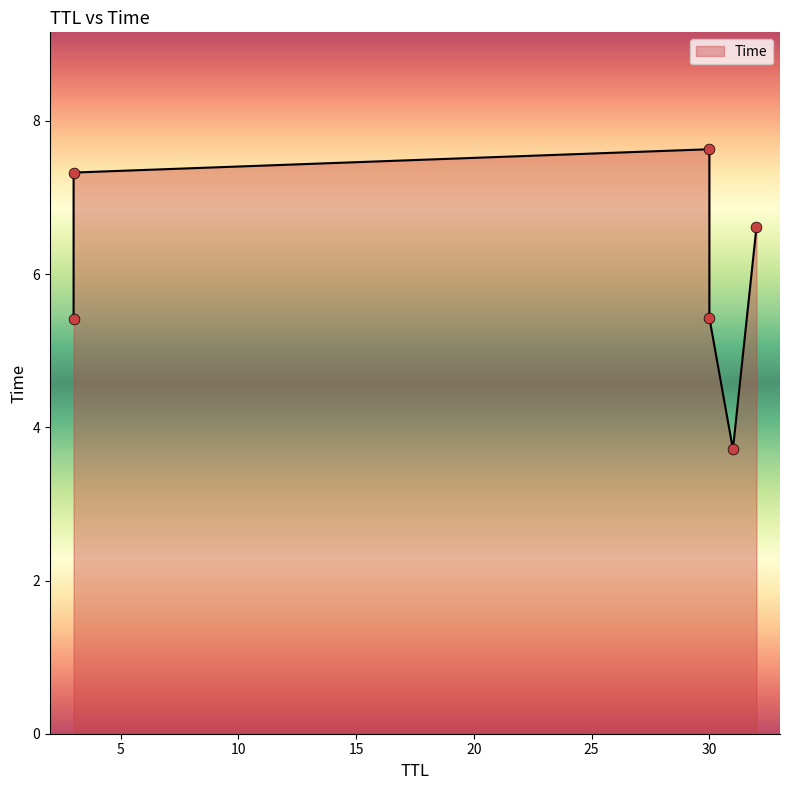

What is the change in value from 3 to 32?

+1.2